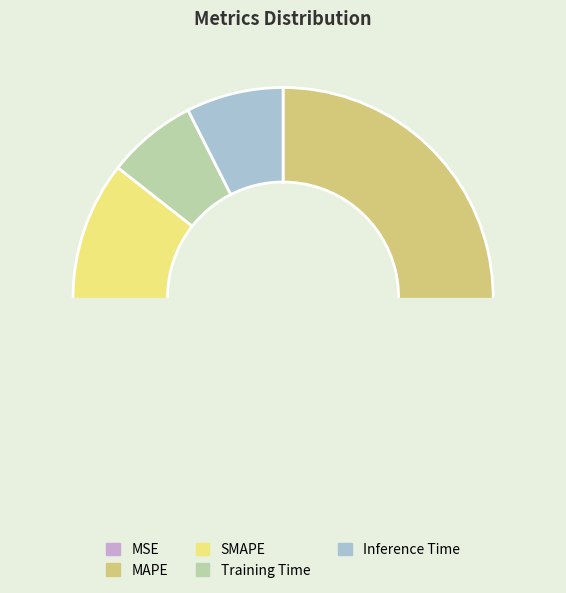

The SMAPE slice represents 57% of the pie. True or false?

False